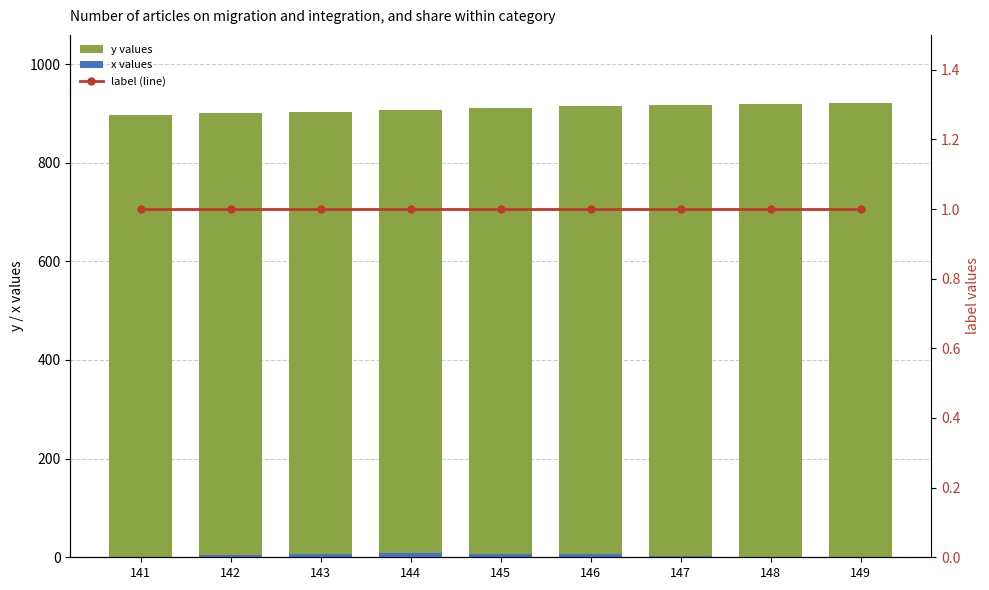

Rank the series at 148 from highest to lowest value.

y values, label (line), x values